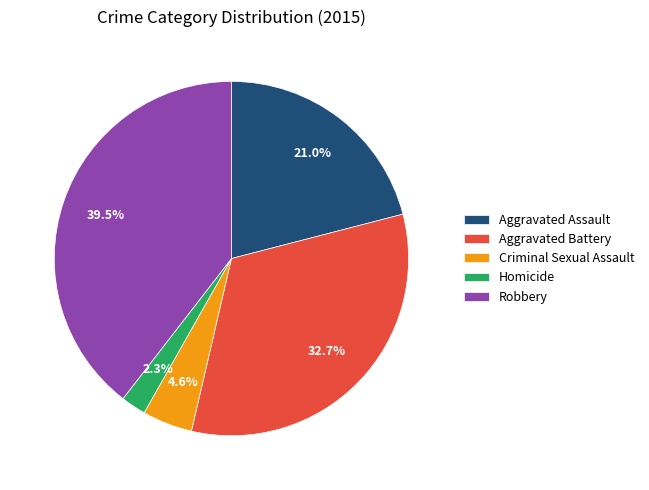

How much of the chart is everything except Robbery?

60.5%